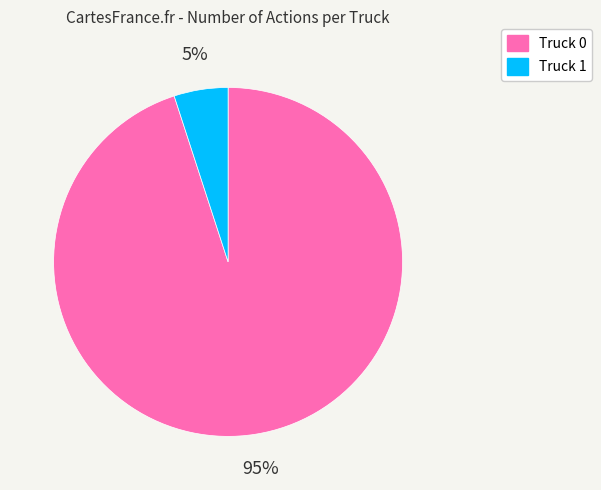

The Truck 1 slice represents 1% of the pie. True or false?

False